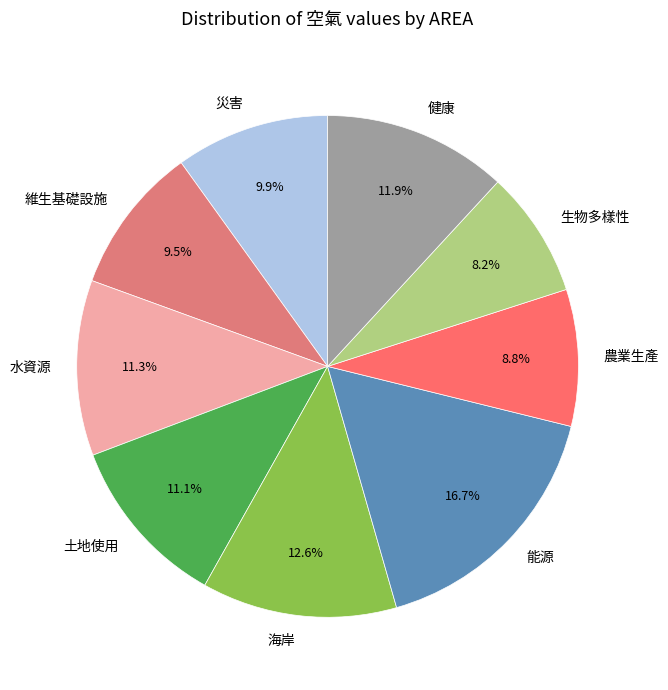

Does 健康 represent more than half of the total?

No